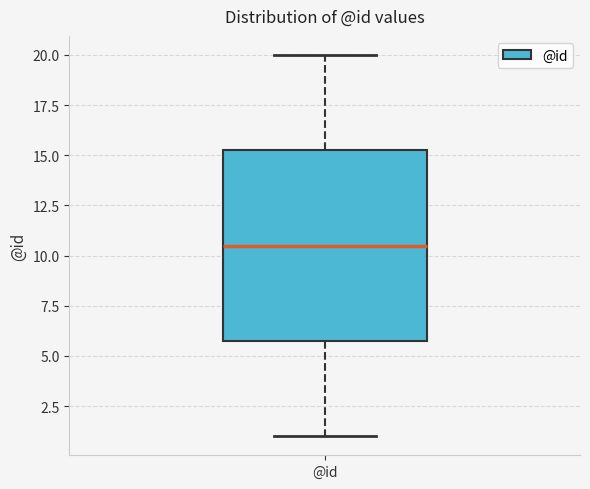

Transcribe this box plot: give where the median line is, the range the box spans, and where the two whiskers end, as read against the y-axis. The values are not printed on the chart, so give them approximately, as read against the axis.

median 10.5, box 6.0 to 15.5, whiskers 1.0 to 20.0